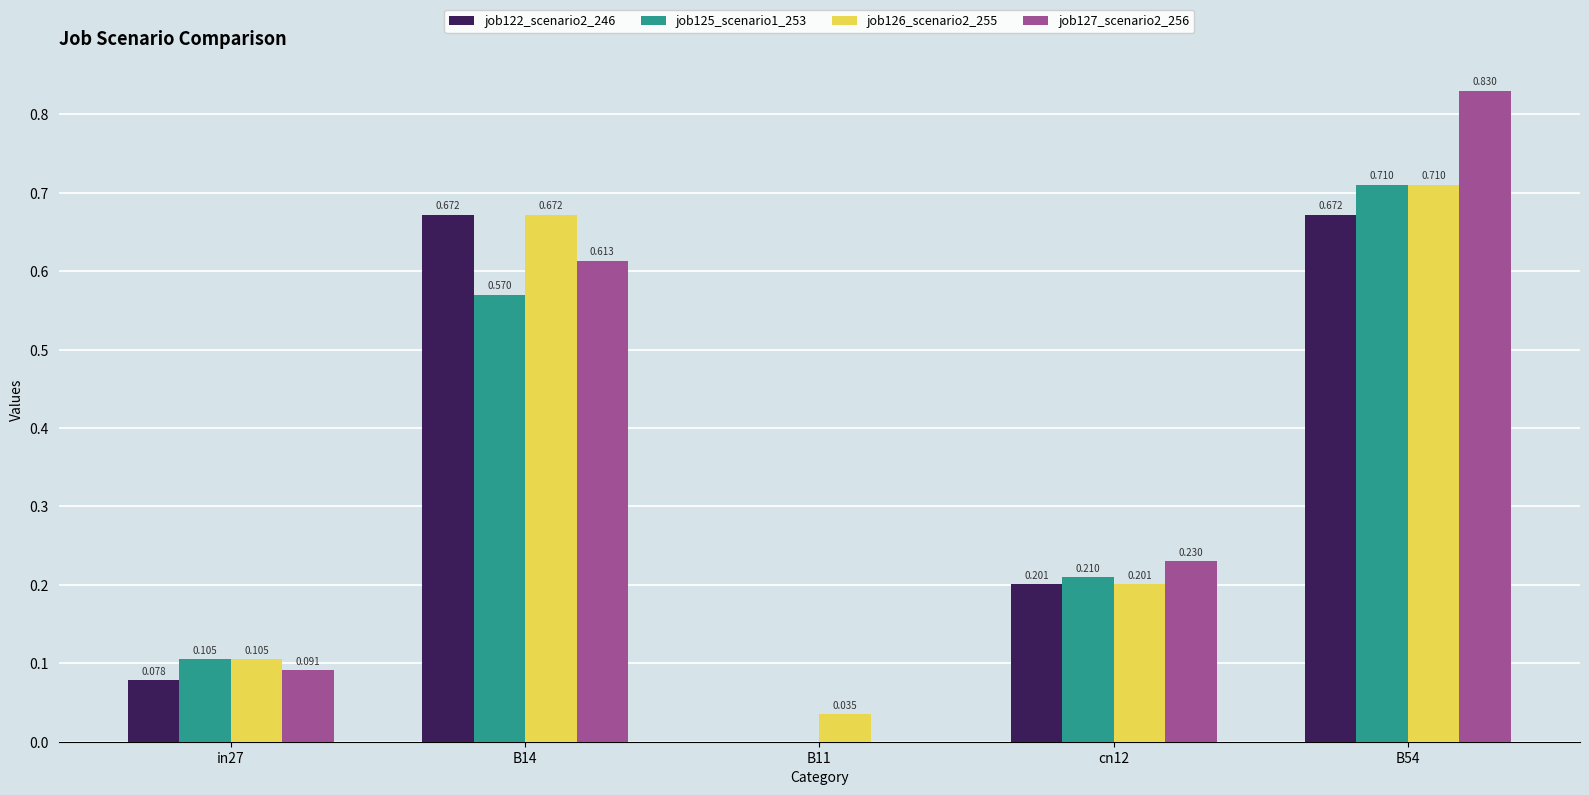

Count the job122_scenario2_246 values in the range 0 to 1.

5